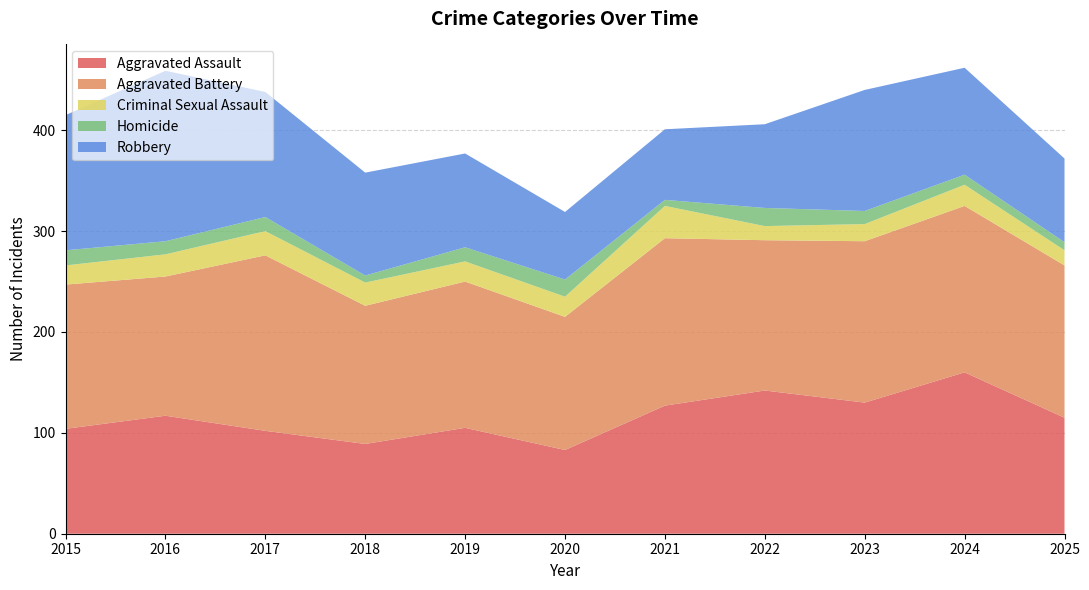

Reading left to right, what are all the values shown in this chart?

Aggravated Assault: 2015=104	2016=117	2017=102	2018=89	2019=105	2020=83	2021=127	2022=142	2023=130	2024=160	2025=115
Aggravated Battery: 2015=143	2016=138	2017=174	2018=137	2019=145	2020=132	2021=166	2022=149	2023=160	2024=165	2025=151
Criminal Sexual Assault: 2015=19	2016=22	2017=24	2018=23	2019=20	2020=20	2021=32	2022=14	2023=17	2024=21	2025=15
Homicide: 2015=15	2016=13	2017=14	2018=7	2019=14	2020=17	2021=6	2022=18	2023=13	2024=10	2025=8
Robbery: 2015=134	2016=169	2017=124	2018=102	2019=93	2020=67	2021=70	2022=83	2023=120	2024=106	2025=83